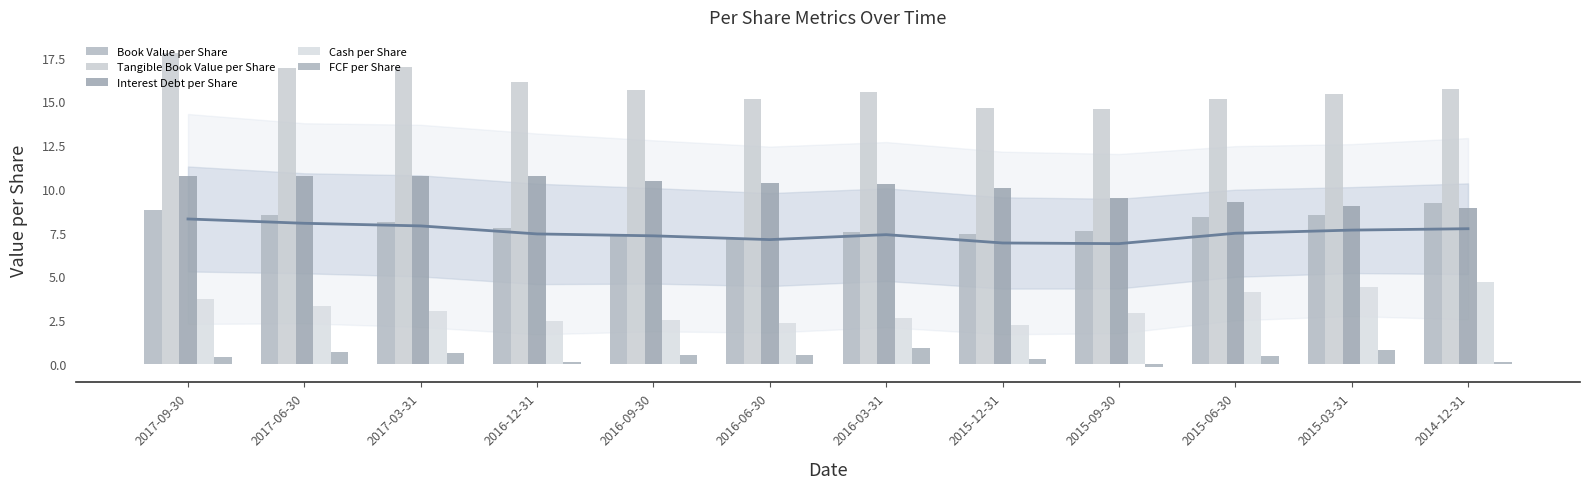

True or false: Cash per Share has a value of 3.3 at 2016-06-30.

False